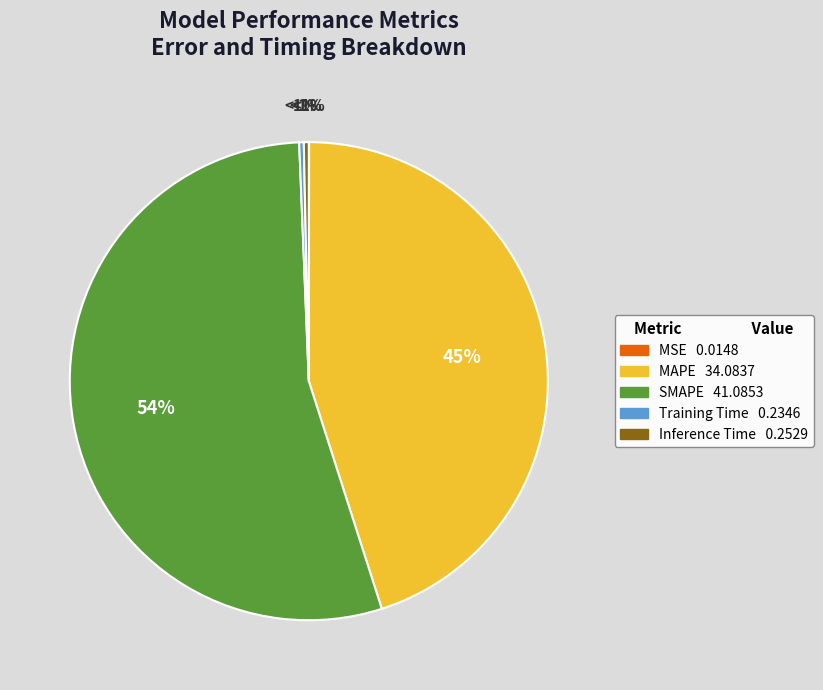

The Inference Time slice represents 1% of the pie. True or false?

False